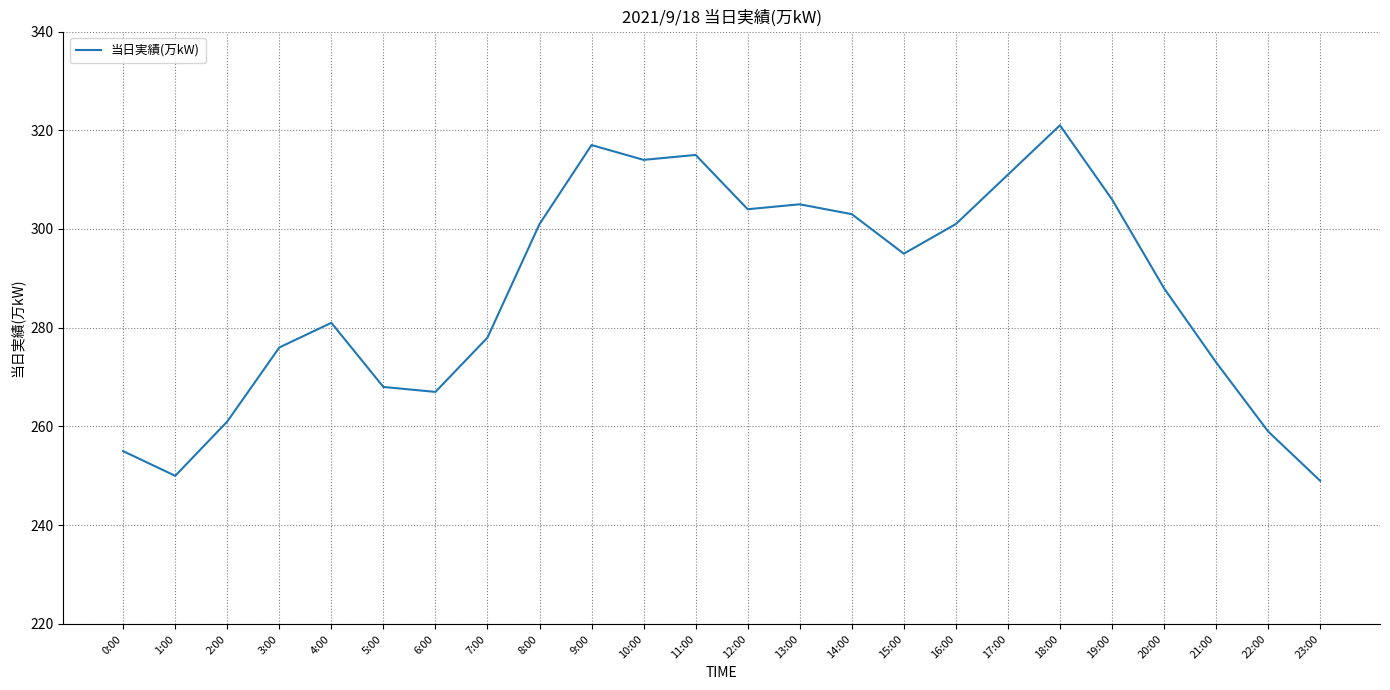

What position from the right is 21:00?

3